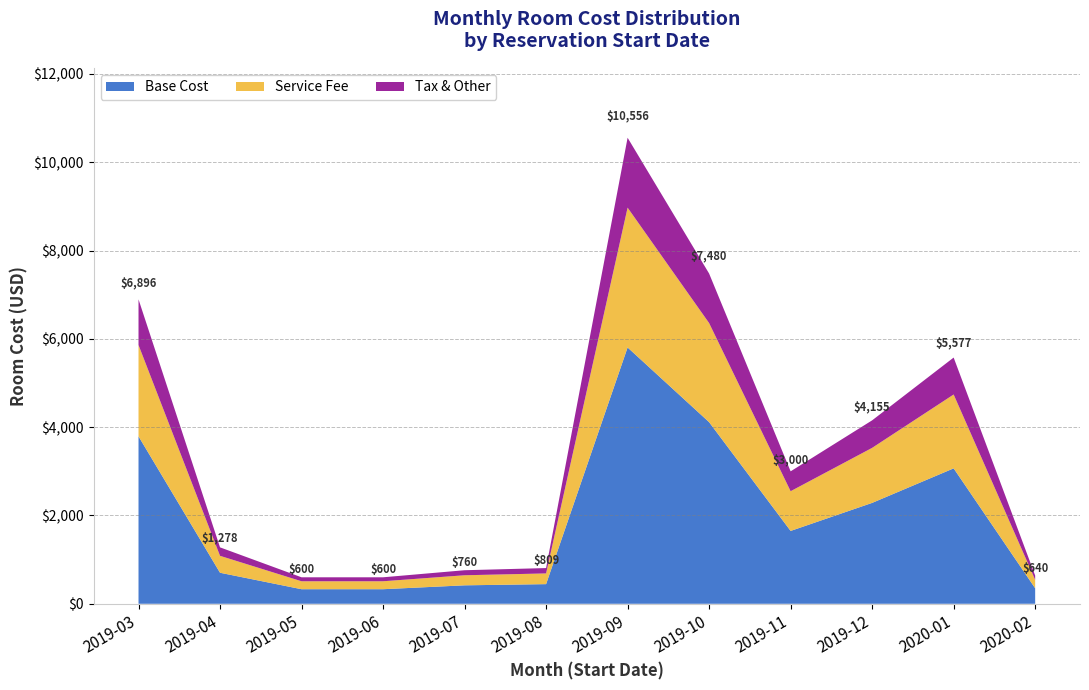

Reading right to left, transcribe all the data shown in this chart.

640	5577	4155	3000	7480	10556	809	760	600	600	1278	6896